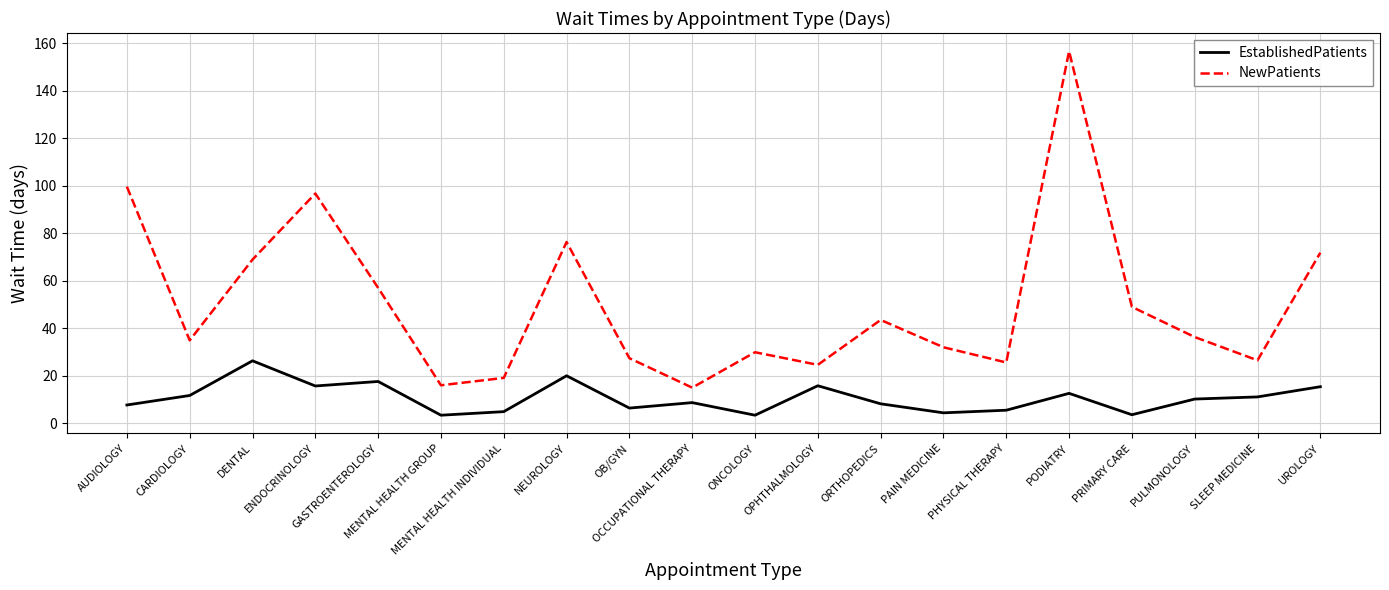

Which series has the widest spread of values?

NewPatients